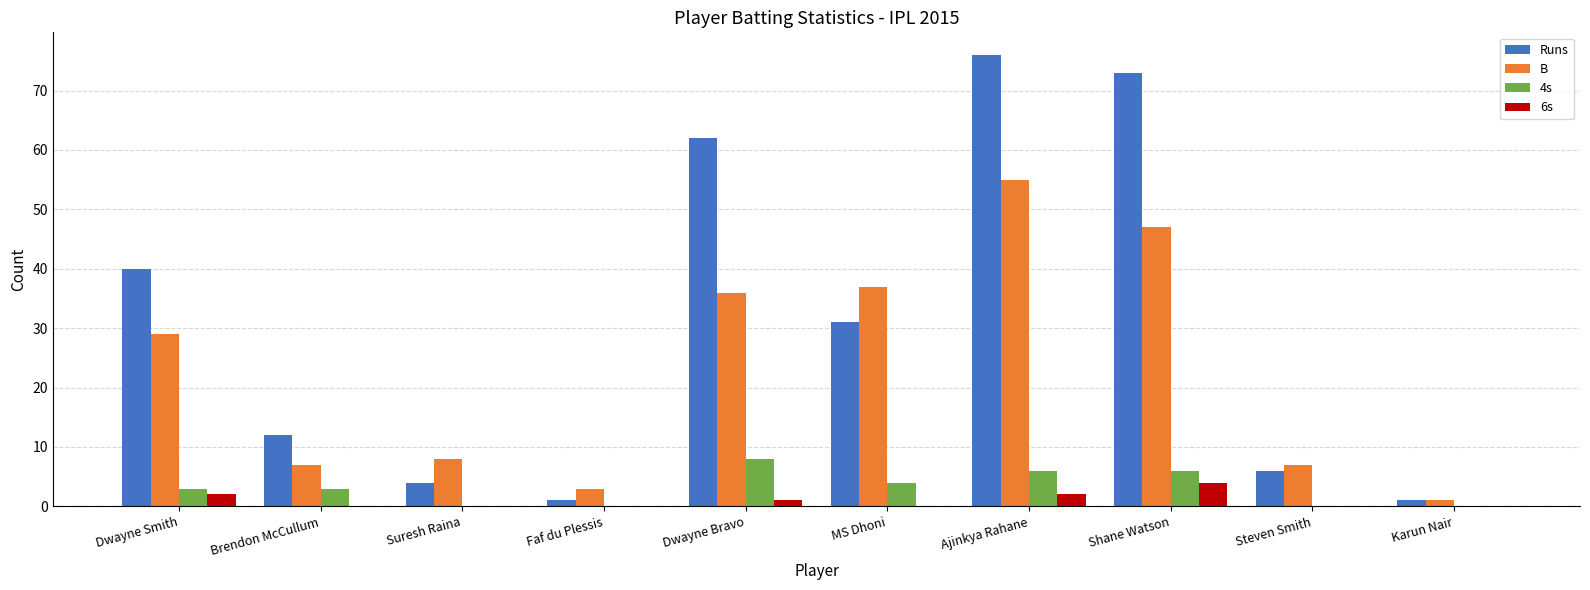

The Runs series shows 66 at Dwayne Smith. True or false?

False